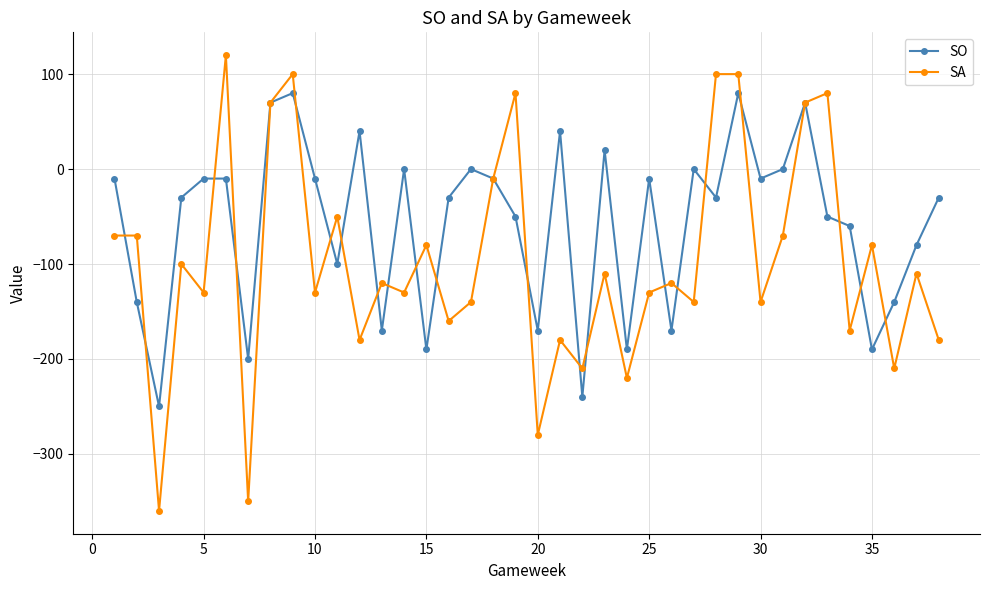

What is the minimum value for SO?

-250